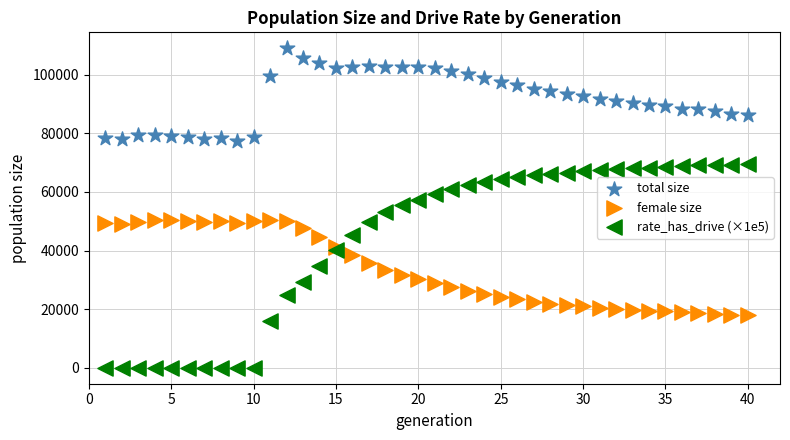

What are all the series names shown in the legend?

total size, female size, rate_has_drive (×1e5)